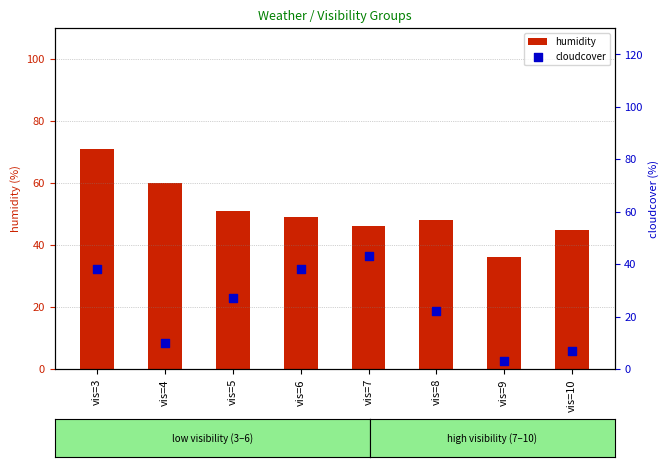

At how many categories does at least one series exceed 46?

5